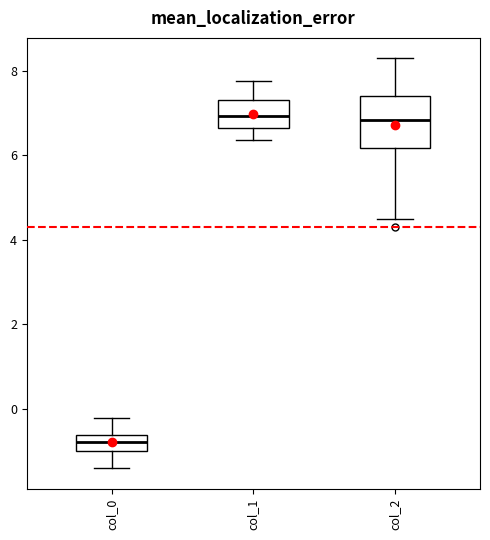

Reading left to right, read every box against the y-axis: the position of its median line, the range the box covers, and the ends of its whiskers. The values are not printed on the chart, so give them approximately, as read against the axis.

col_0: median -0.8, box -1.0 to -0.6, whiskers -1.4 to -0.2
col_1: median 7.0, box 6.6 to 7.4, whiskers 6.4 to 7.8
col_2: median 6.8, box 6.2 to 7.4, whiskers 4.4 to 8.2